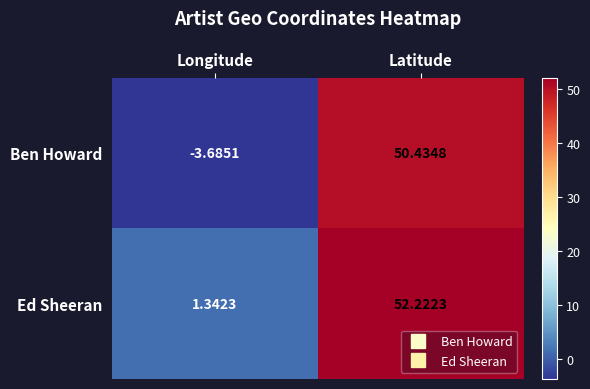

At which label does Ed Sheeran first exceed 52?

Latitude